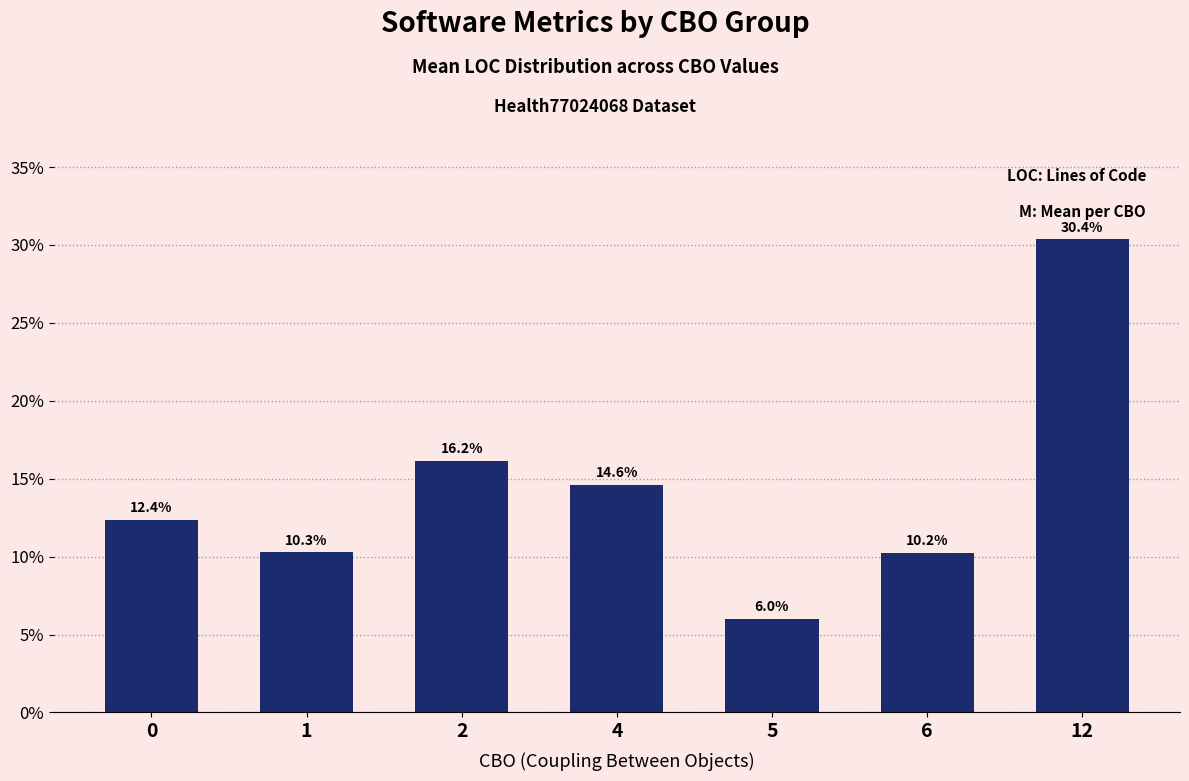

List the labels in order of value, largest first.

12, 2, 4, 0, 1, 6, 5